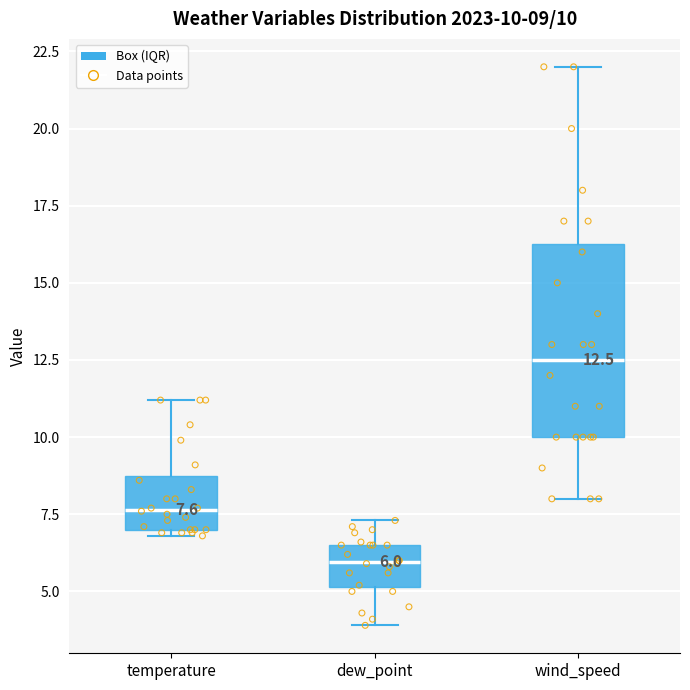

Which box is the tallest, from its lower edge to its upper edge?

wind_speed